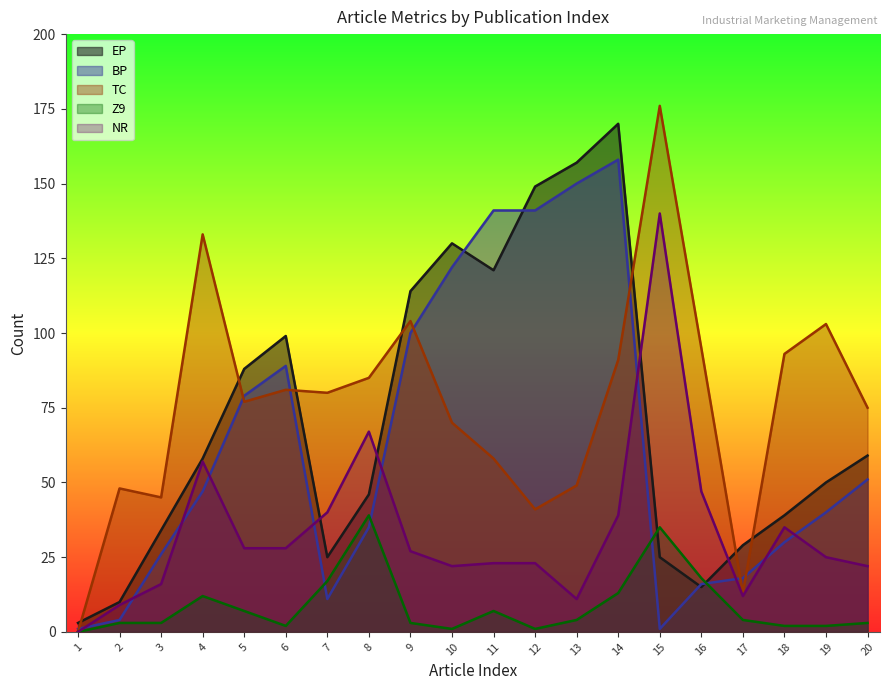

How many lines are shown in the chart?

5